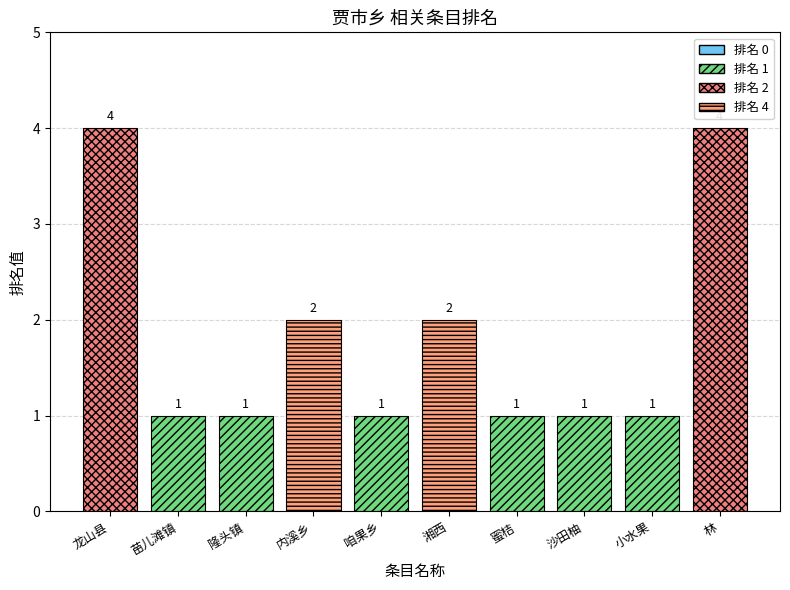

Between 内溪乡 and 隆头镇, which is larger?

内溪乡